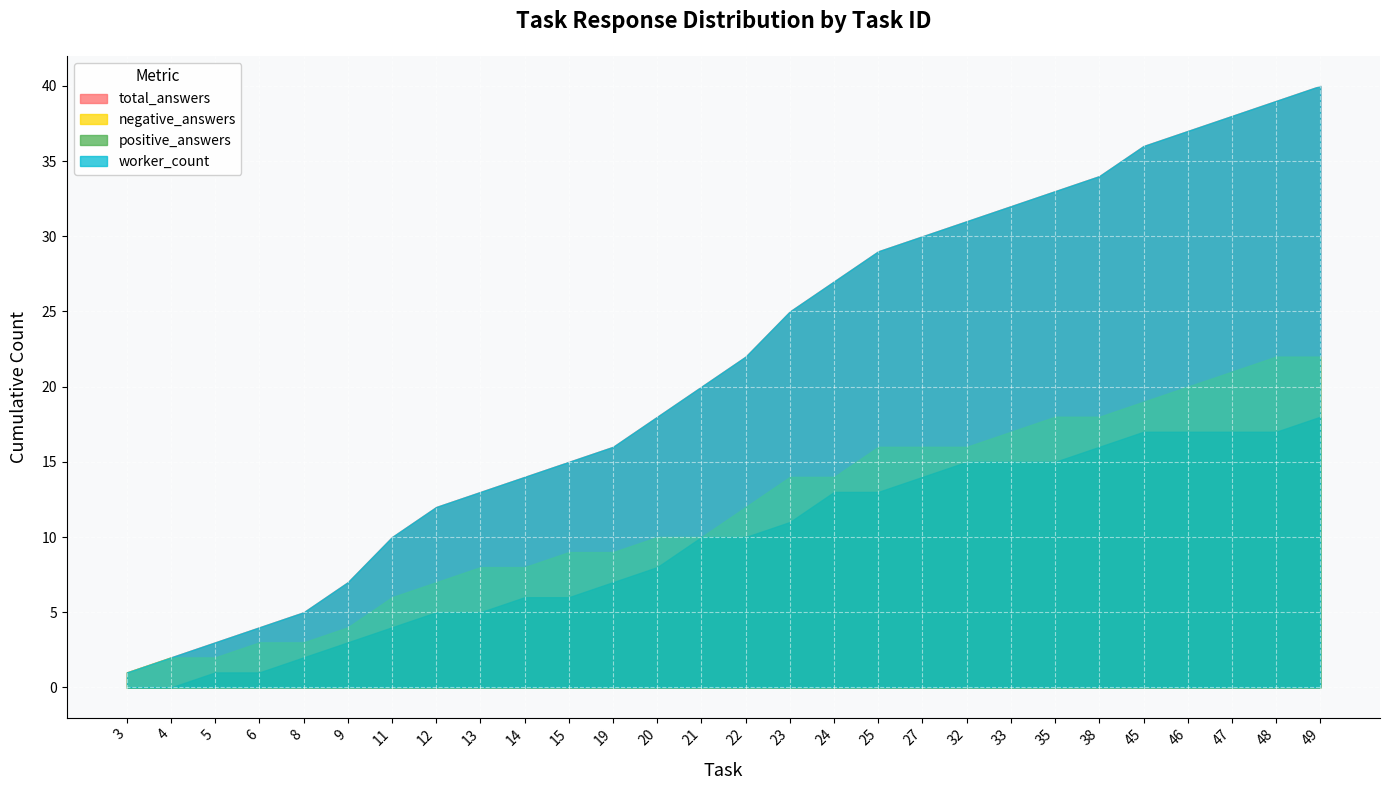

The worker_count series shows 16 at 27. True or false?

False